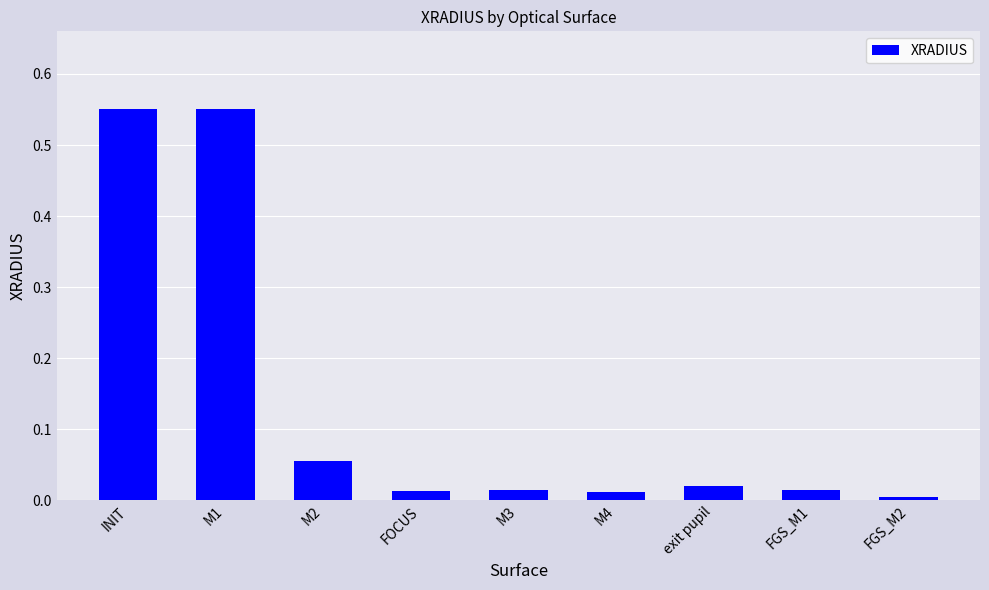

Which has a higher value, M4 or FGS_M2?

M4